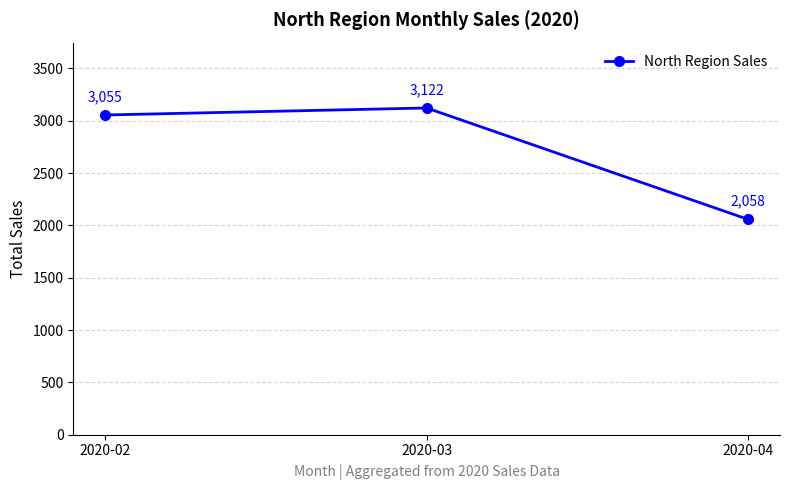

What is the change in value from 2020-03 to 2020-04?

-1064